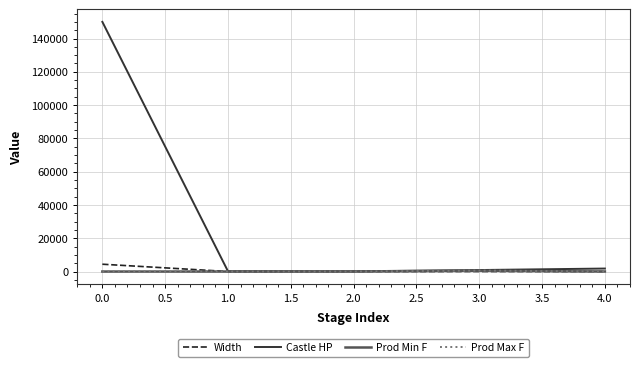

True or false: Prod Max F has a value of 1 at 0.0.

True